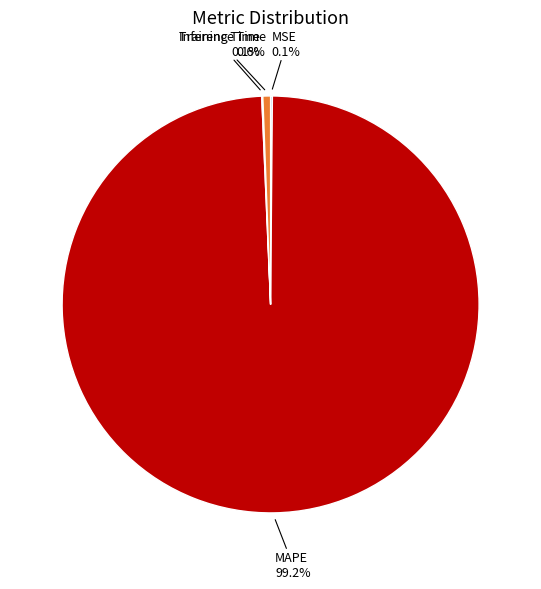

Does any single category account for the majority?

Yes